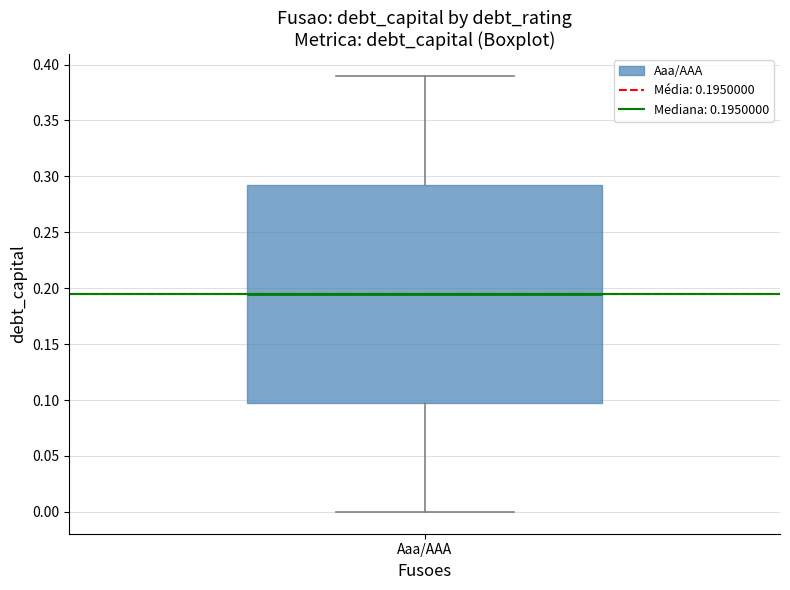

Where is the lower edge of the box for Aaa/AAA on the y-axis? The values are not printed on the chart, so give them approximately, as read against the axis.

0.100